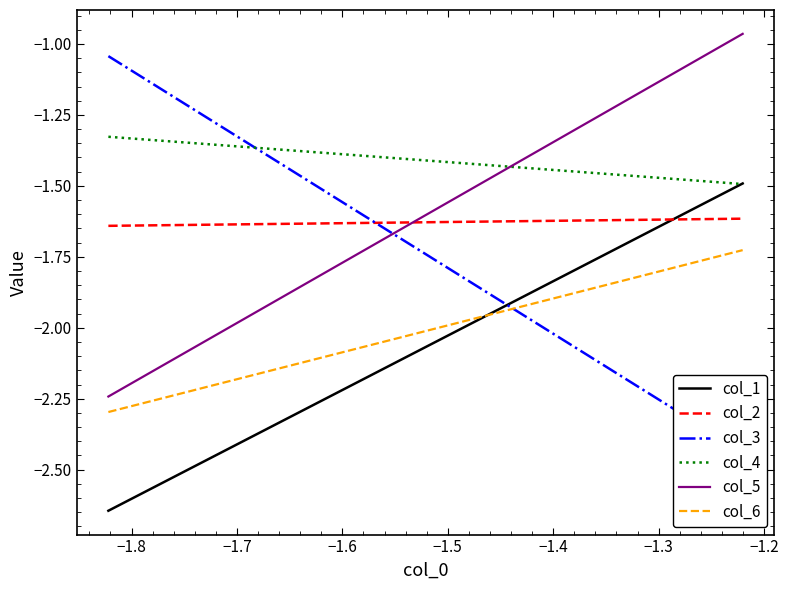

True or false: col_1 has a value of -2.4 at −1.8.

False